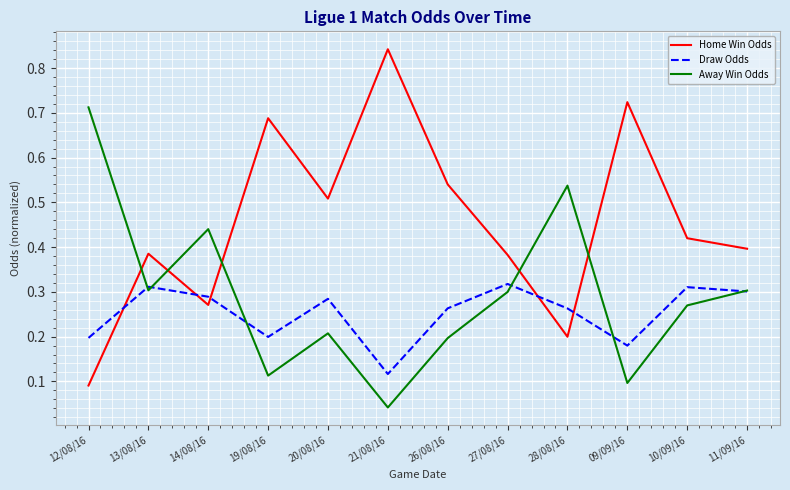

At which category does Draw Odds reach its first local valley?

19/08/16